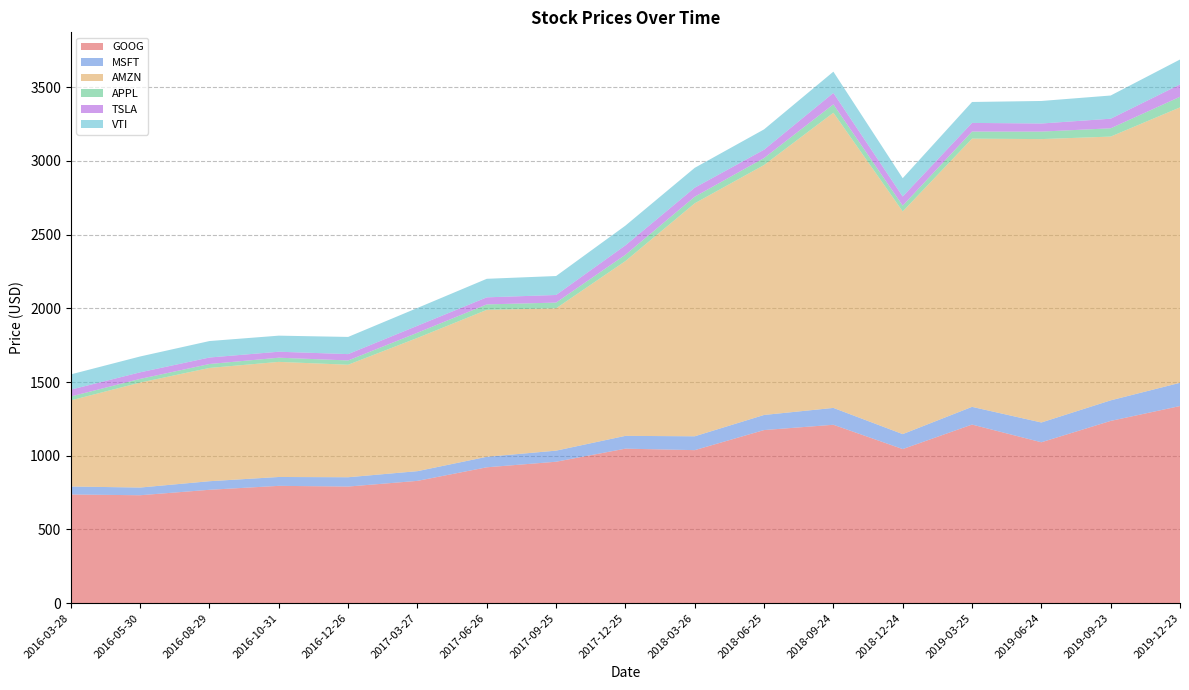

Reading left to right, extract all data points from this chart.

GOOG: 736.8	731.7	768.7	795.5	790.7	829.3	921.4	959.1	1047.8	1037.8	1174.0	1210.0	1045.0	1211.3	1091.2	1236.1	1337.0
MSFT: 54.2	52.3	58.2	60.2	63.2	65.9	71.2	75.2	86.8	94.0	102.5	114.4	101.6	120.1	134.2	139.5	157.7
AMZN: 584.4	712.3	768.7	781.0	763.4	904.3	997.0	965.9	1186.1	1581.1	1696.1	2003.0	1511.0	1820.0	1923.0	1789.8	1868.8
APPL: 26.5	24.9	26.7	28.4	29.1	35.1	37.2	38.7	42.8	44.7	47.4	57.0	39.4	47.9	50.9	56.2	71.9
TSLA: 46.3	44.6	44.0	40.5	43.0	47.3	47.9	51.7	63.9	61.2	56.4	77.3	61.9	58.8	54.9	65.0	83.7
VTI: 103.6	107.6	111.7	109.1	116.6	120.8	125.8	128.6	133.7	134.7	138.0	144.3	124.2	142.0	152.9	157.4	169.3